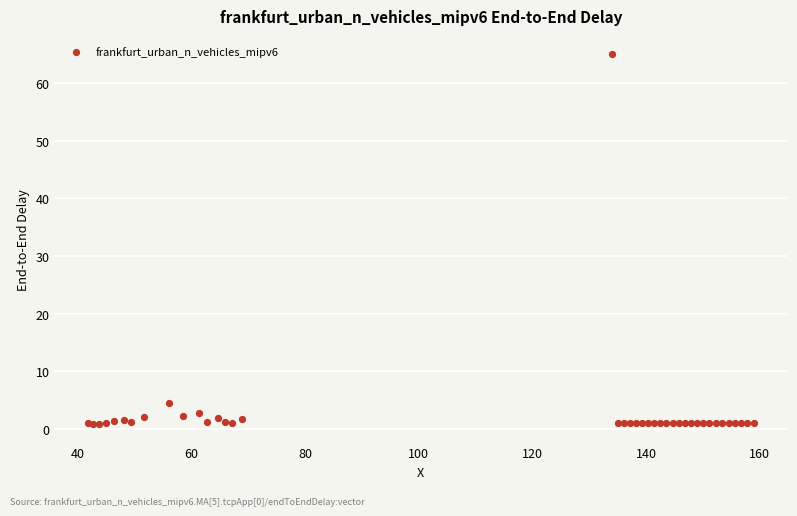

What Y value in the scatter plot is closest to 32?

4.5